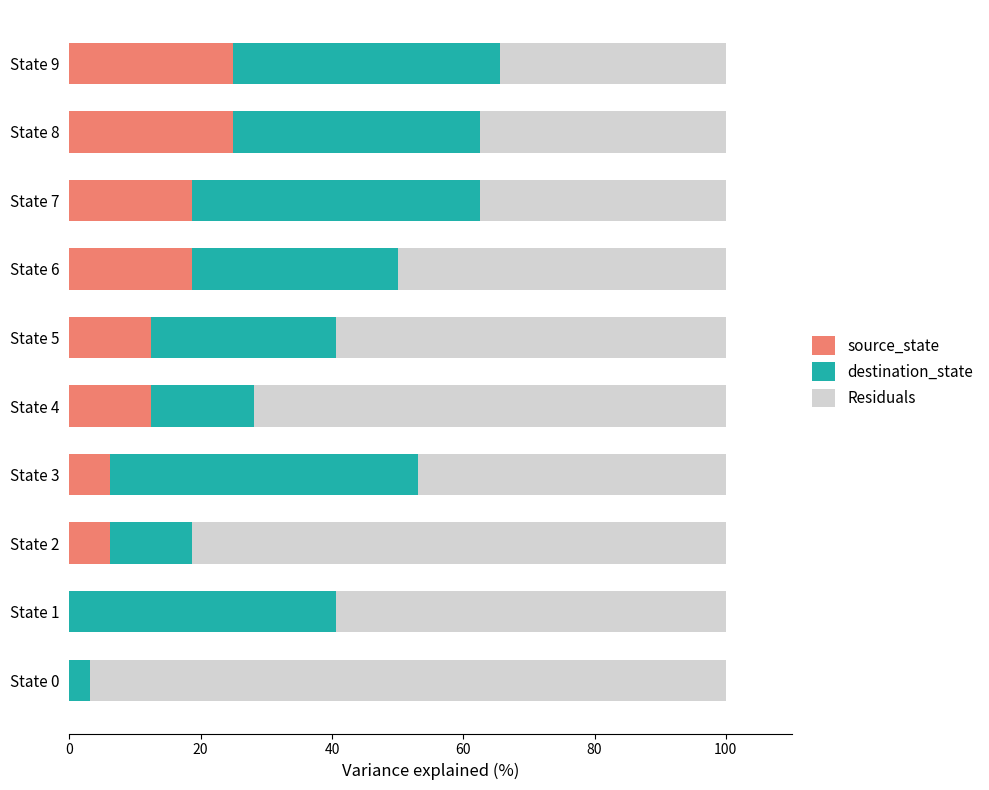

True or false: source_state has a value of 0.0 at State 0.

True